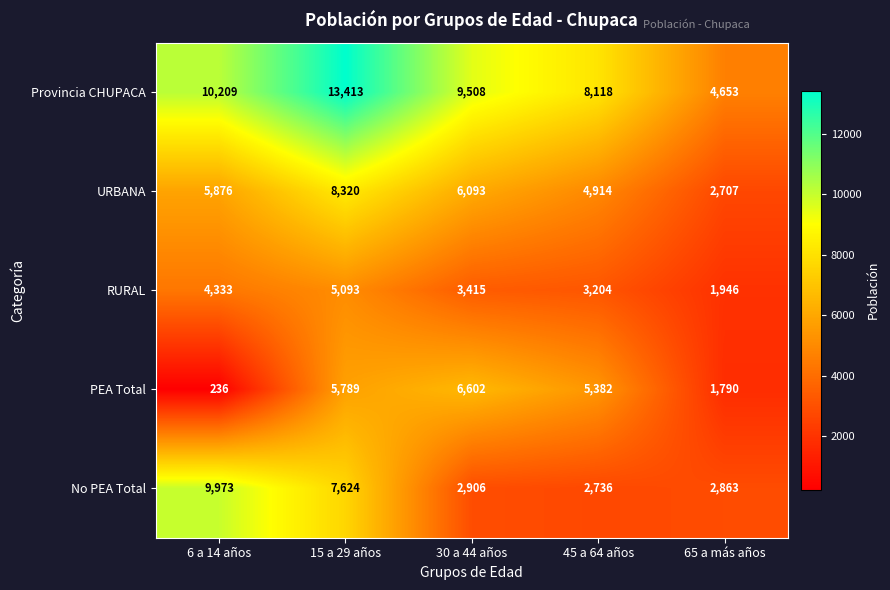

At how many categories does at least one series exceed 11168?

1